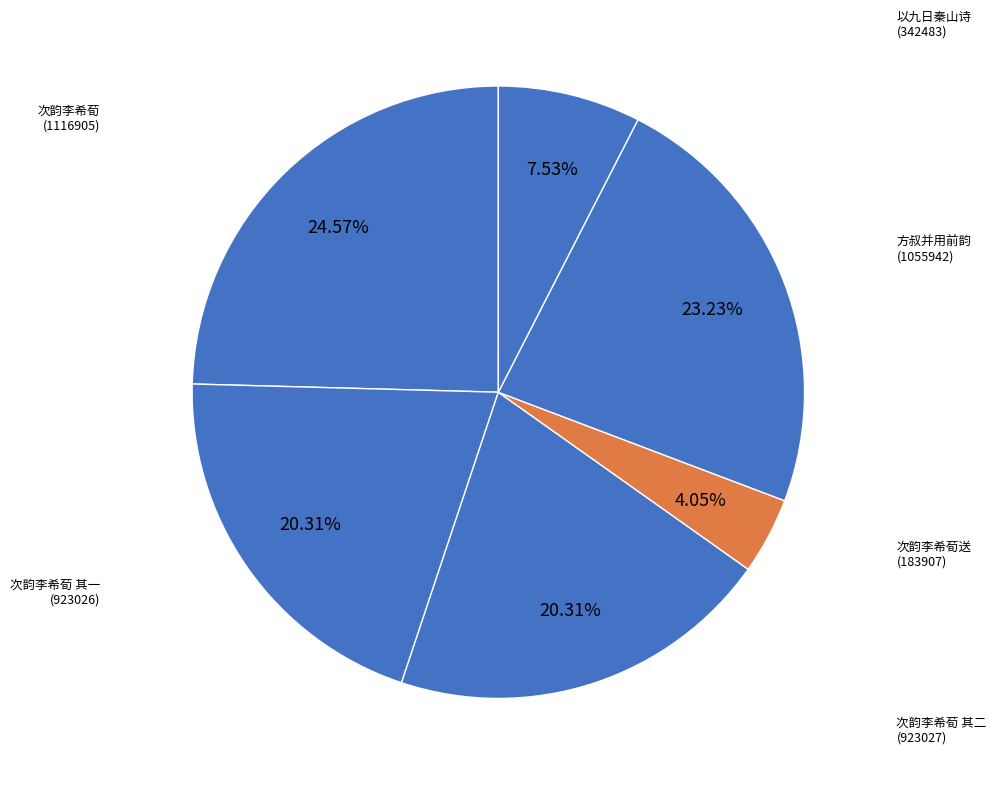

How many segments does this pie chart have?

6